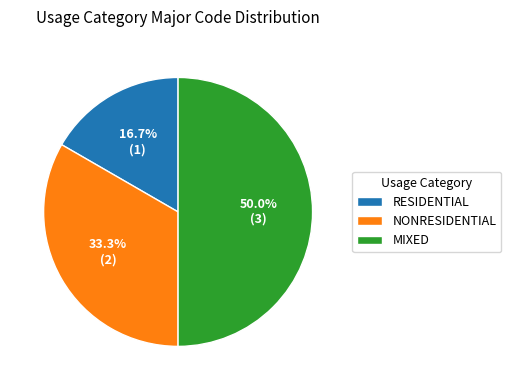

To the nearest percent, what percentage of the pie is NONRESIDENTIAL?

33%